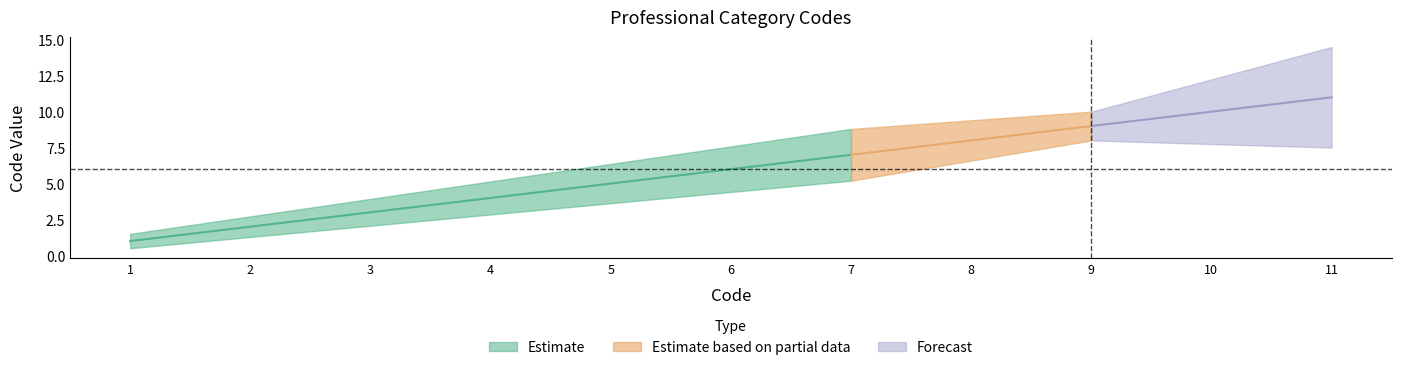

What is the value of the 10th point from the left?

10